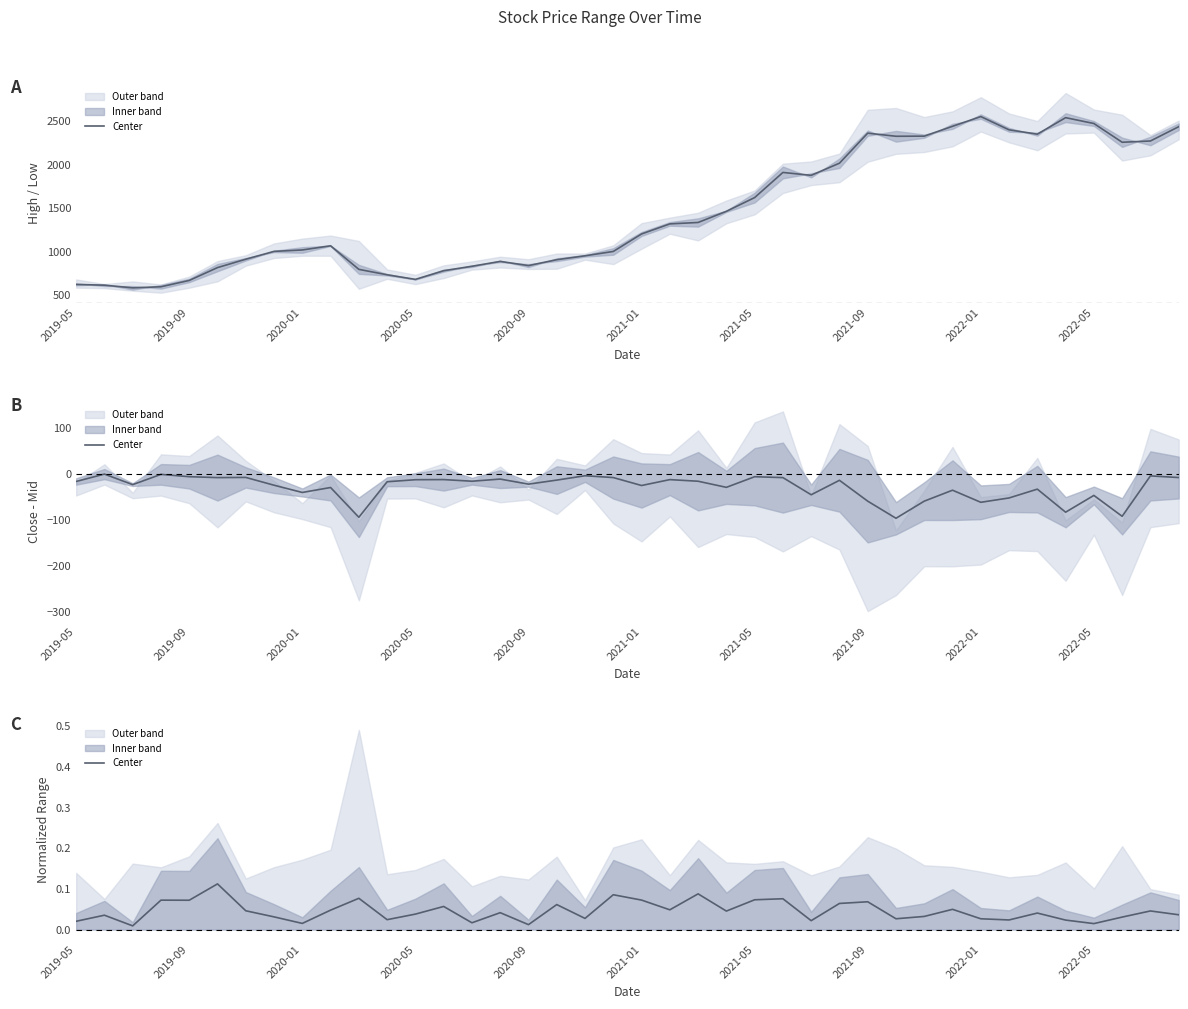

Is this an area chart (filled region under the line)?

No